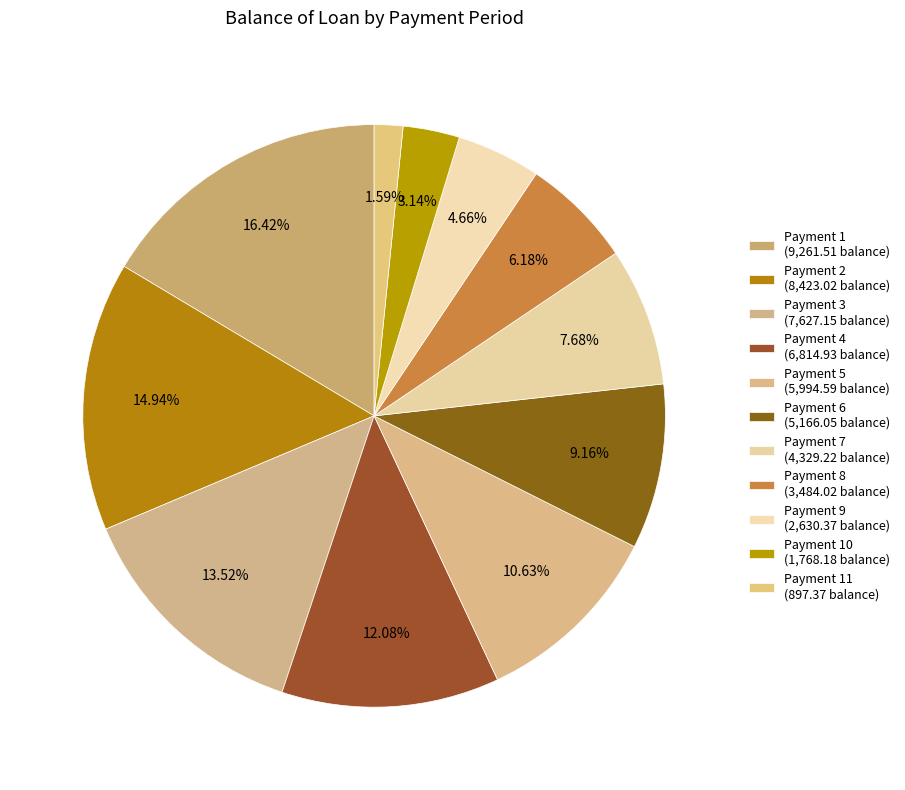

Count the number of slices in the pie.

11